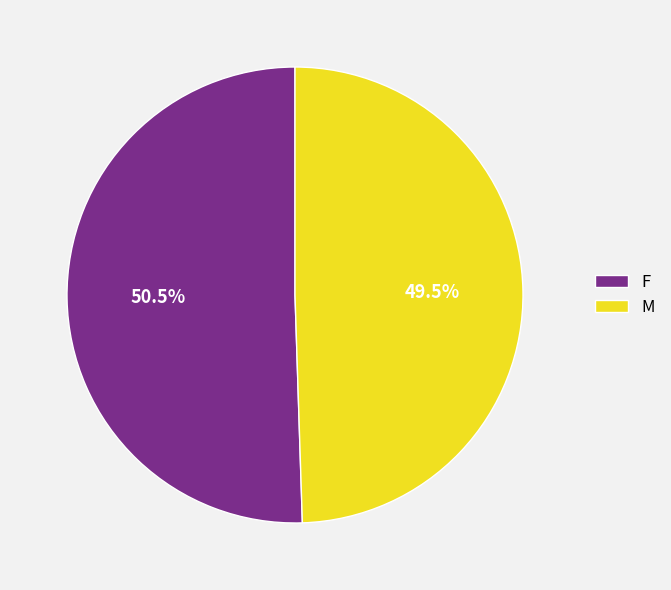

Combined, do M and F account for over 50%?

Yes